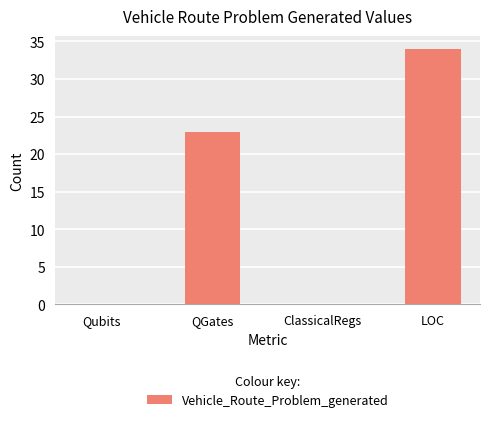

Between LOC and ClassicalRegs, which is larger?

LOC